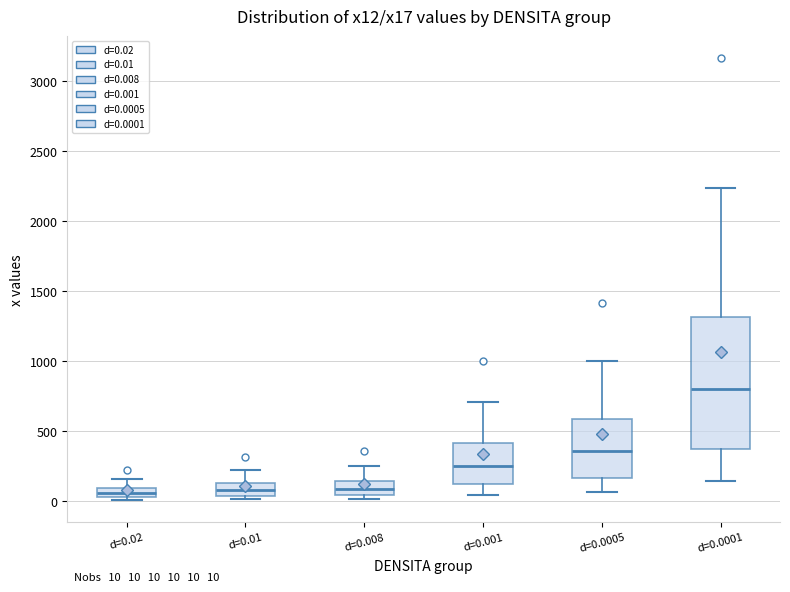

Which box is the tallest, from its lower edge to its upper edge?

d=0.0001